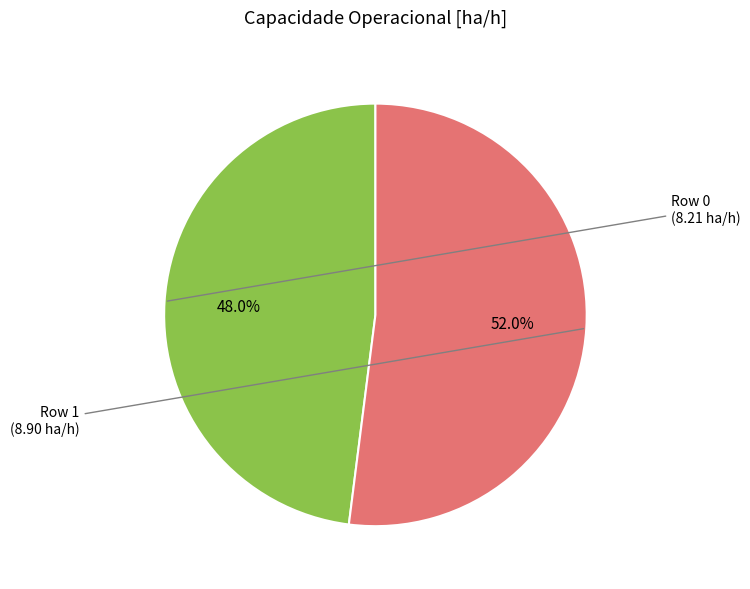

Approximately how many times larger is the value at Row 1 compared to Row 0?

1.1